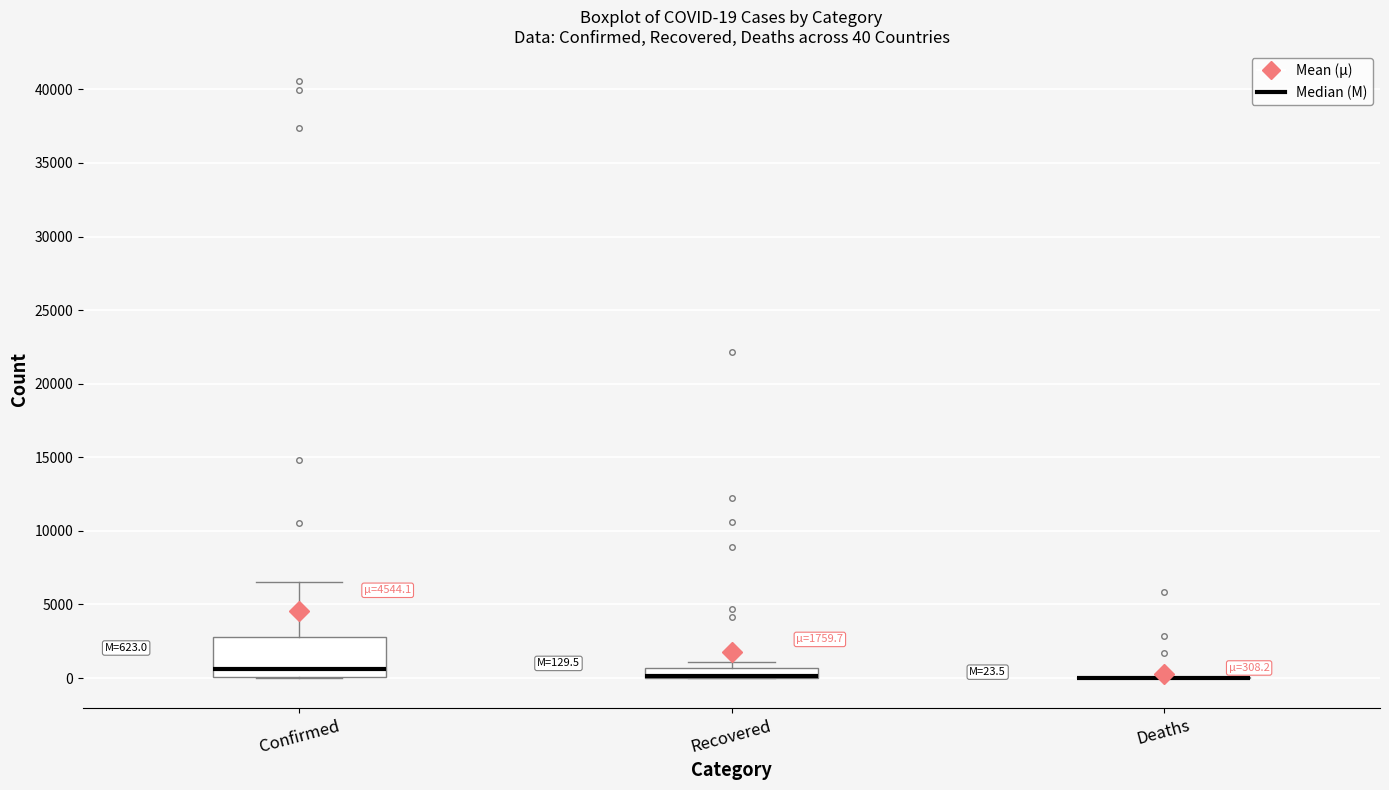

Which box is the tallest, from its lower edge to its upper edge?

Confirmed